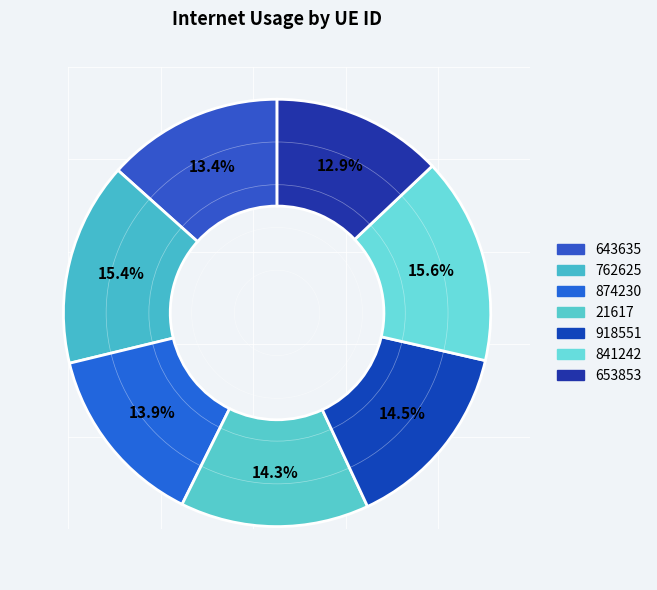

Which category has the smallest portion of the pie?

653853